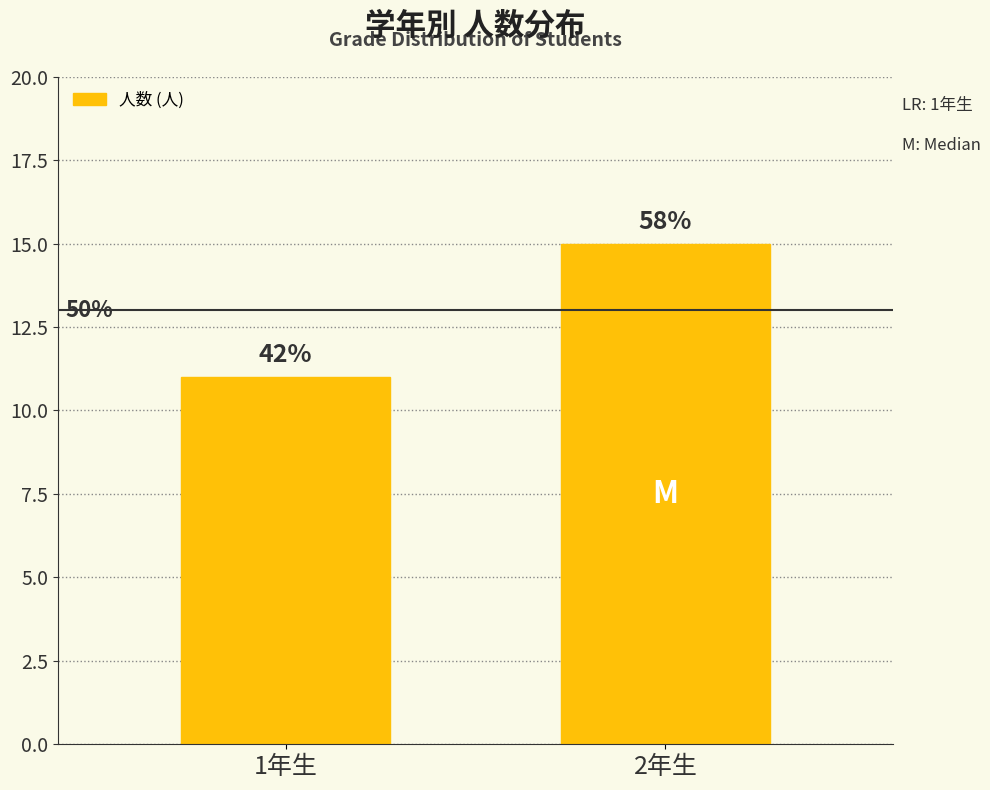

How many bars are there in total?

2